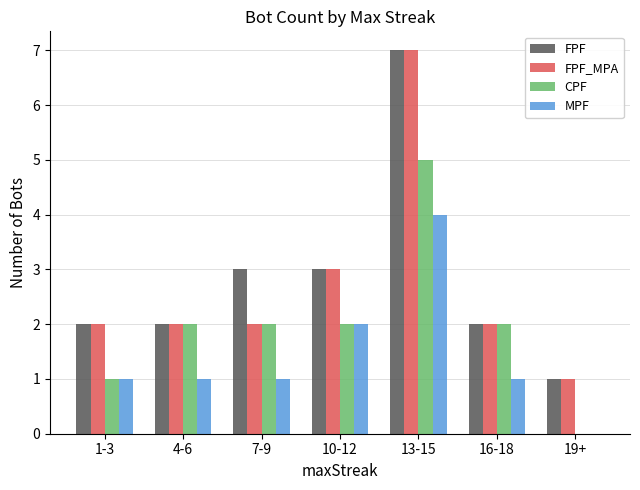

How many positive values does the MPF series have?

6